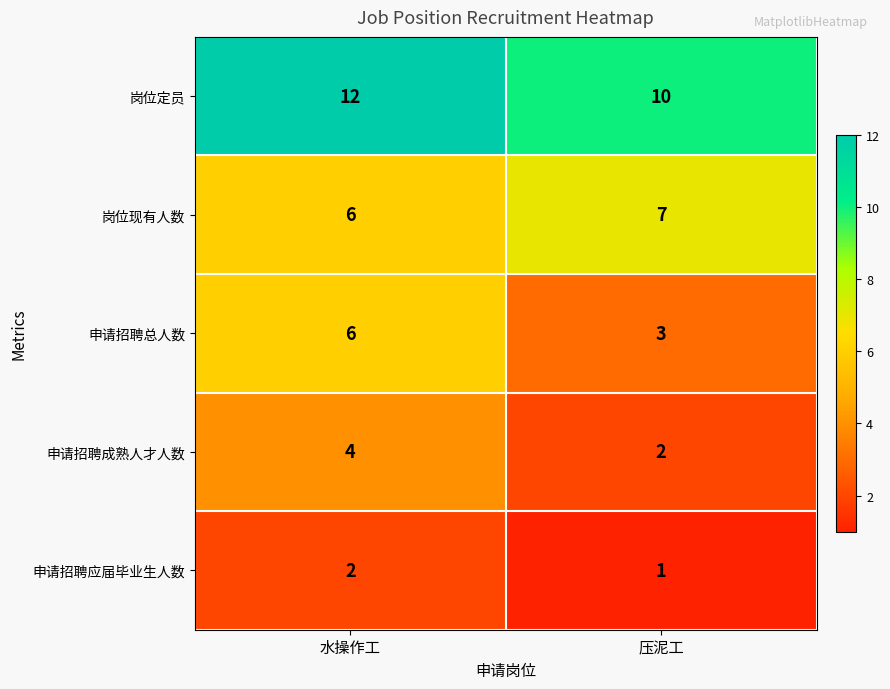

Reading left to right, what are all the values shown in this chart?

岗位定员: 12	10
岗位现有人数: 6	7
申请招聘总人数: 6	3
申请招聘成熟人才人数: 4	2
申请招聘应届毕业生人数: 2	1